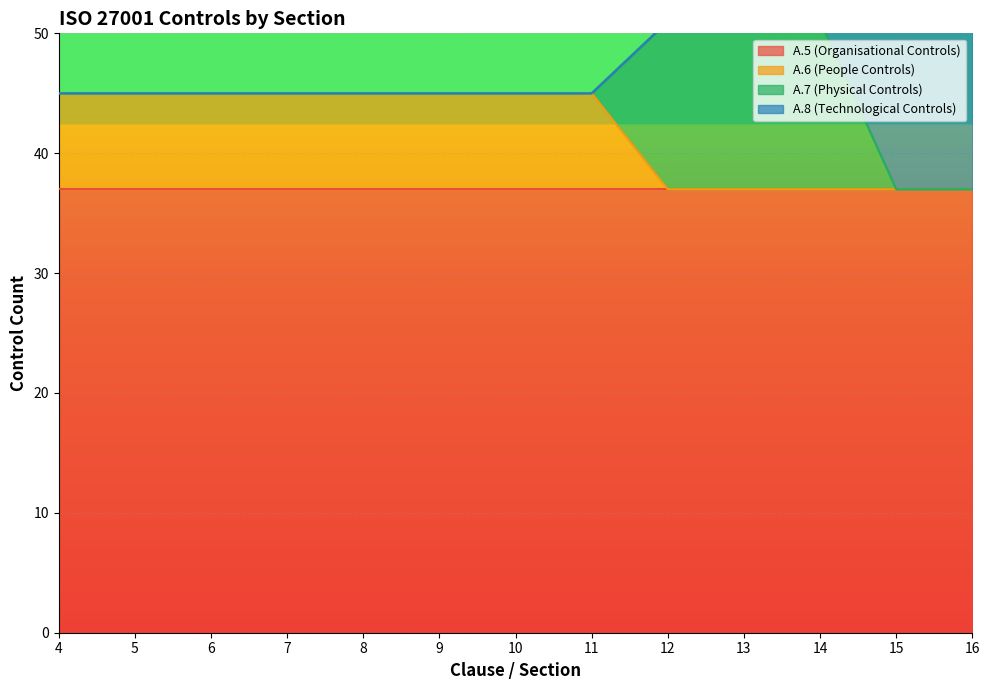

Reading right to left, extract all data points from this chart.

A.5 (Organisational Controls): 37	37	37	37	37	37	37	37	37	37	37	37	37
A.6 (People Controls): 0	0	0	0	0	8	8	8	8	8	8	8	8
A.7 (Physical Controls): 0	0	14	14	14	0	0	0	0	0	0	0	0
A.8 (Technological Controls): 34	34	0	0	0	0	0	0	0	0	0	0	0